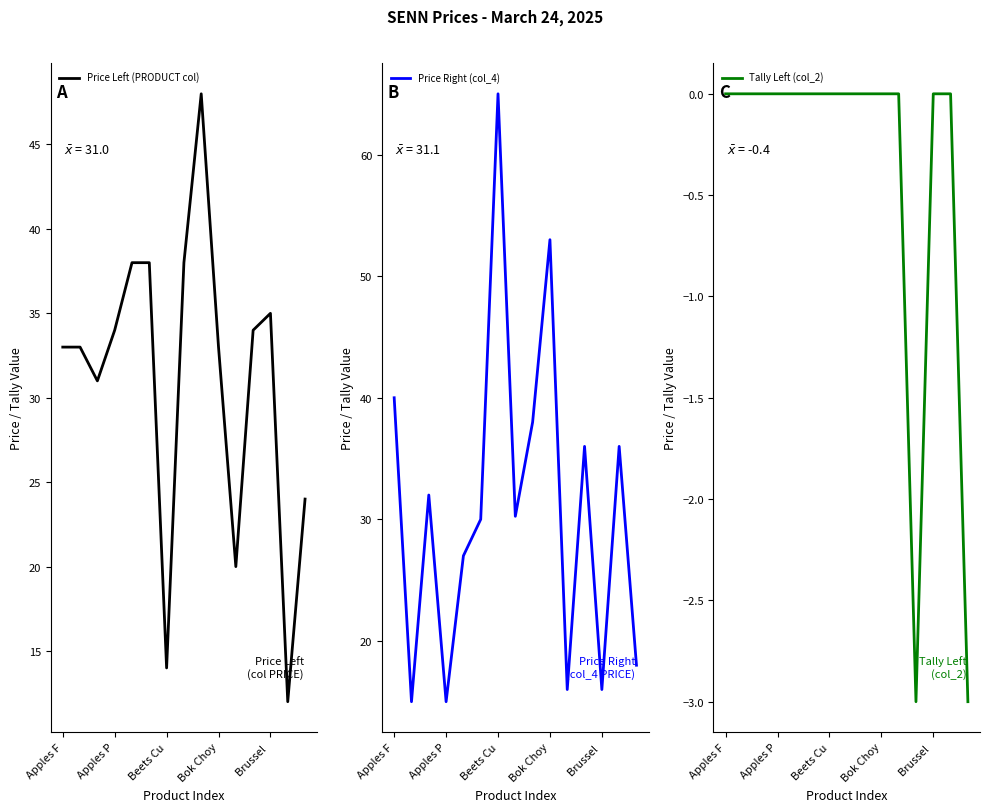

The Price Right (col_4) series shows 30.2 at 7. True or false?

True